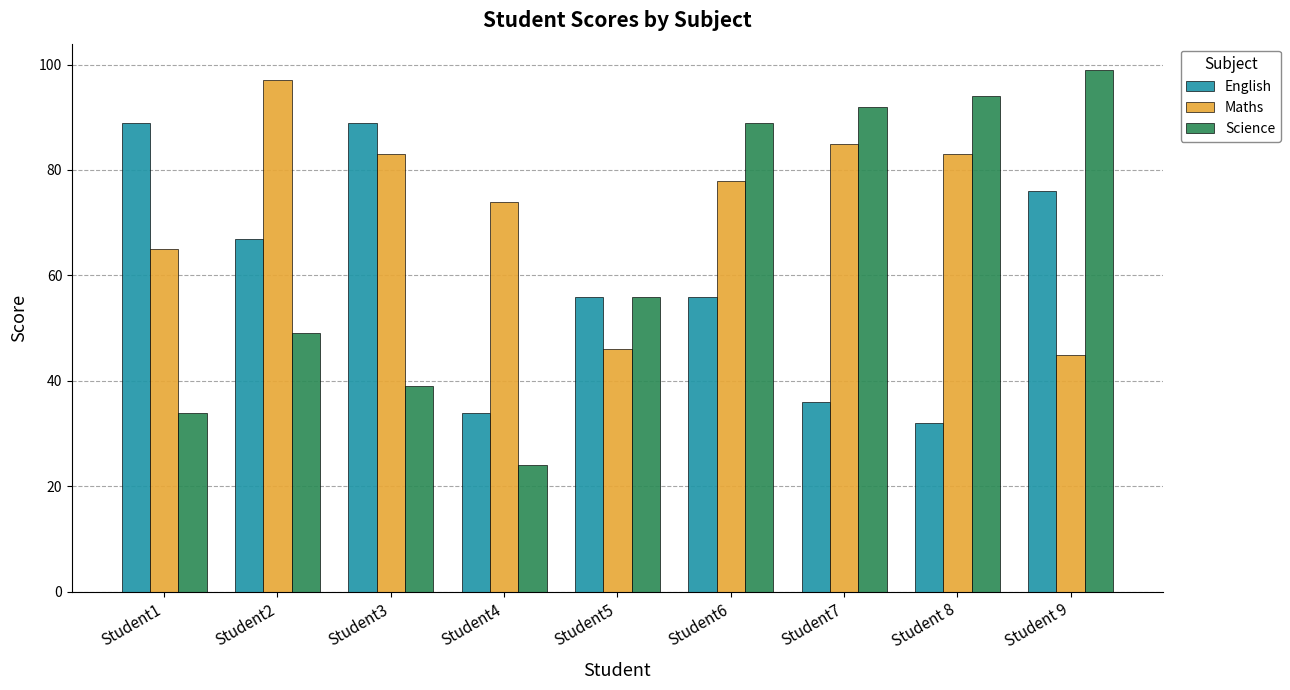

What is the sum of the Maths values at Student2 and Student7?

182